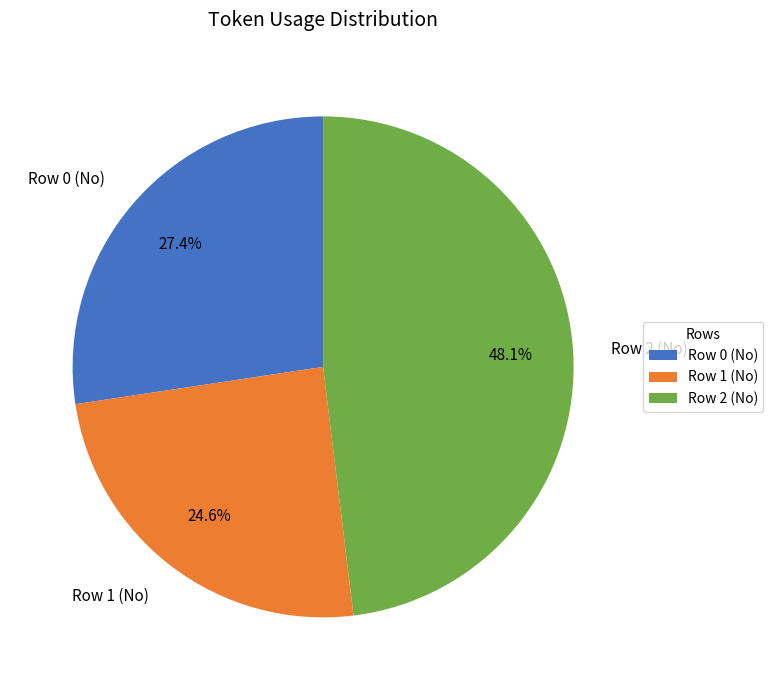

Is there any slice that represents more than half of the pie?

No